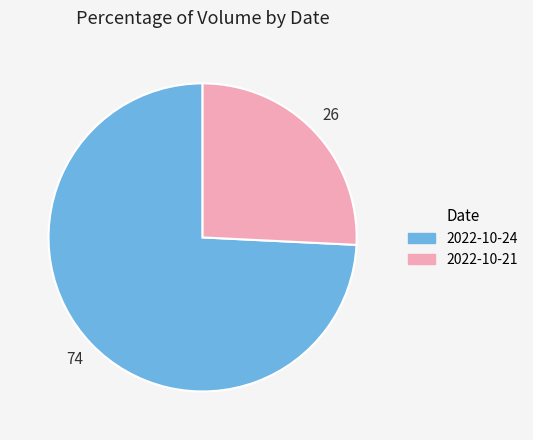

Which slice is the smallest?

2022-10-21